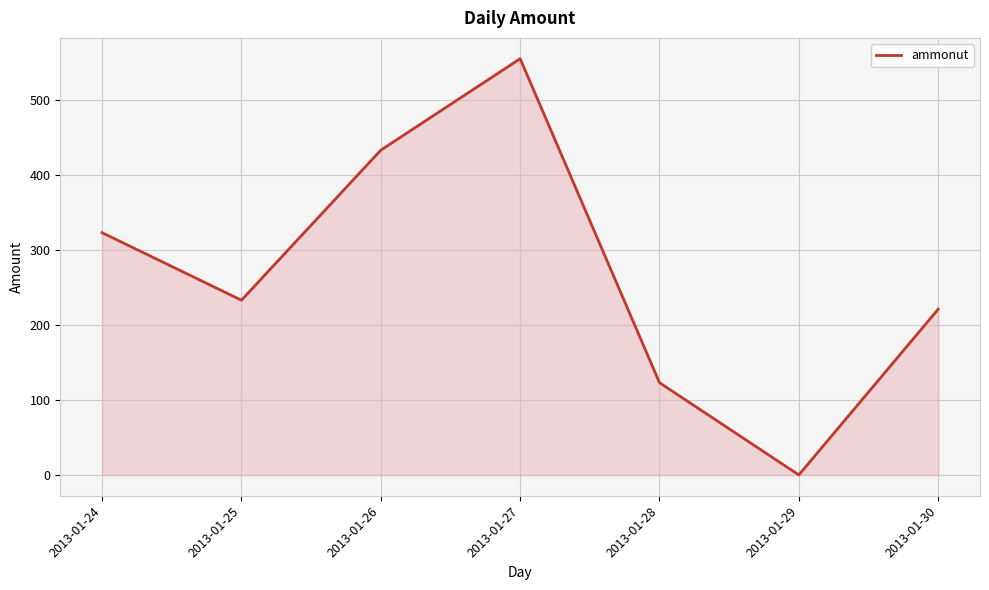

How many values are between 123 and 433?

5